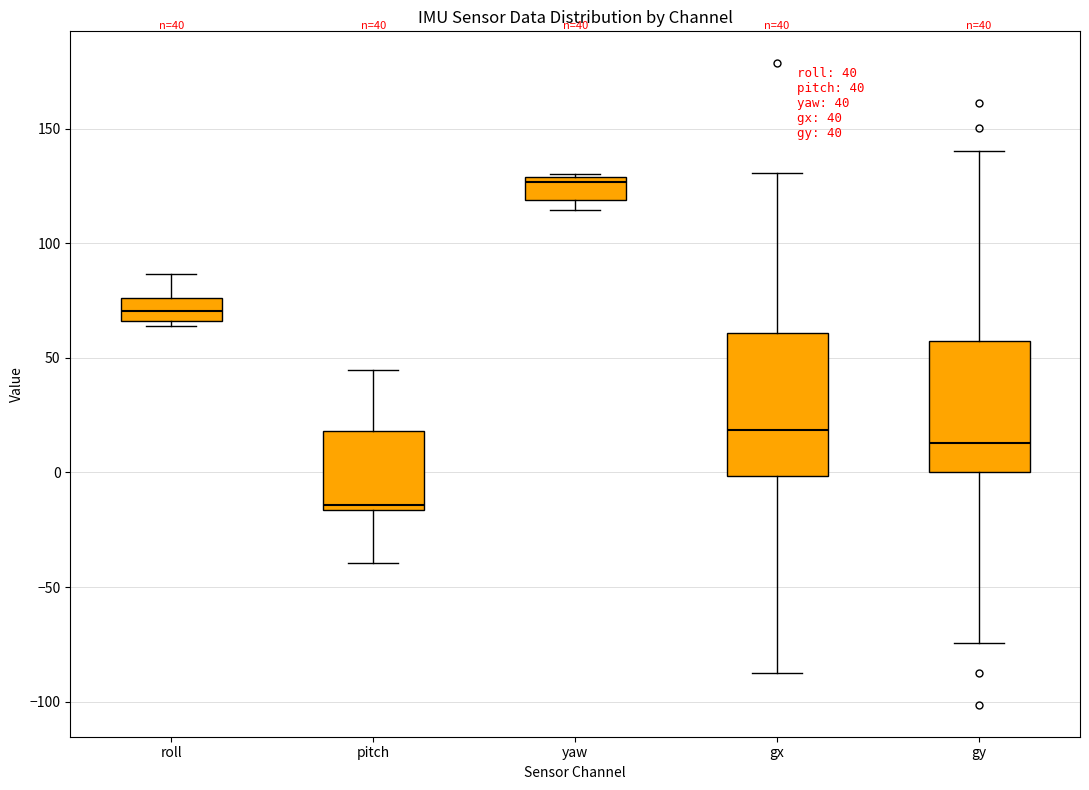

Which box has the highest median line?

yaw